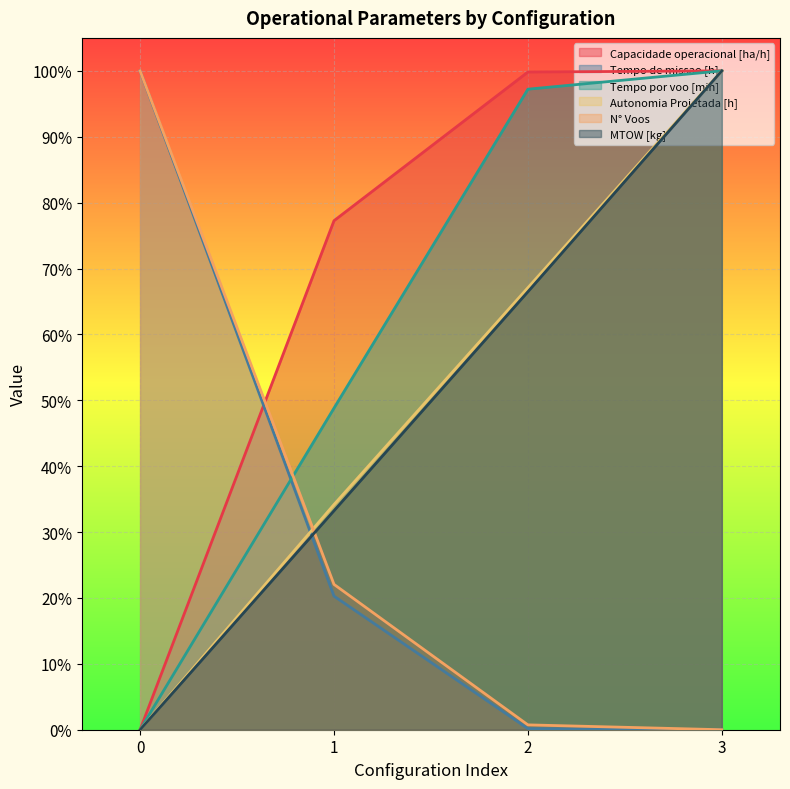

Rank the categories by Tempo por voo [min] value from highest to lowest.

3, 2, 1, 0